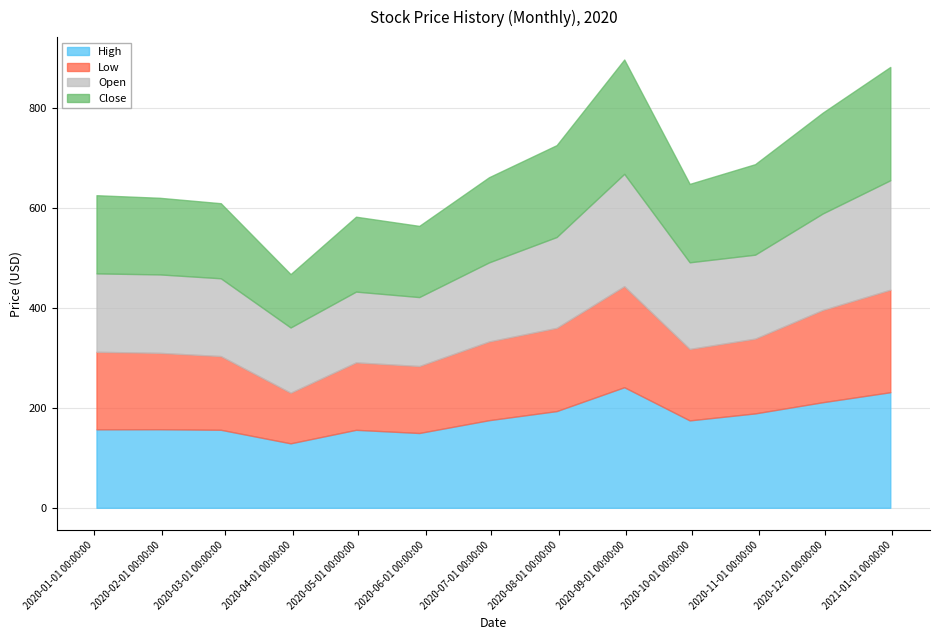

What is the sum of the Open values at 2020-08-31 and 2020-09-30?

398.2